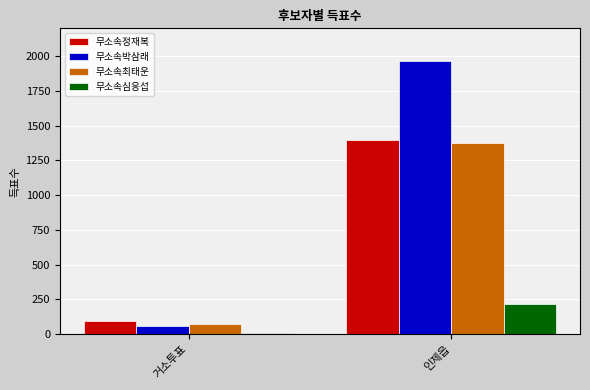

Reading left to right, what are all the values shown in this chart?

무소속정재복: 거소투표=93	인제읍=1396
무소속박삼래: 거소투표=61	인제읍=1967
무소속최태운: 거소투표=72	인제읍=1377
무소속심응섭: 거소투표=12	인제읍=219